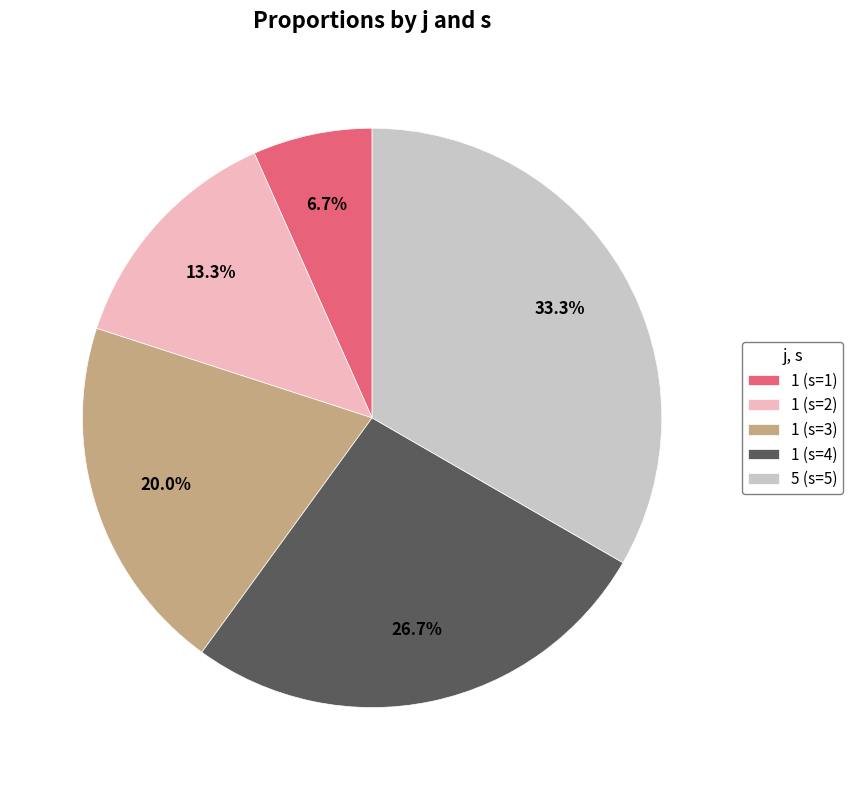

Approximately how many times larger is the value at 1 (s=2) compared to 1 (s=3)?

0.7